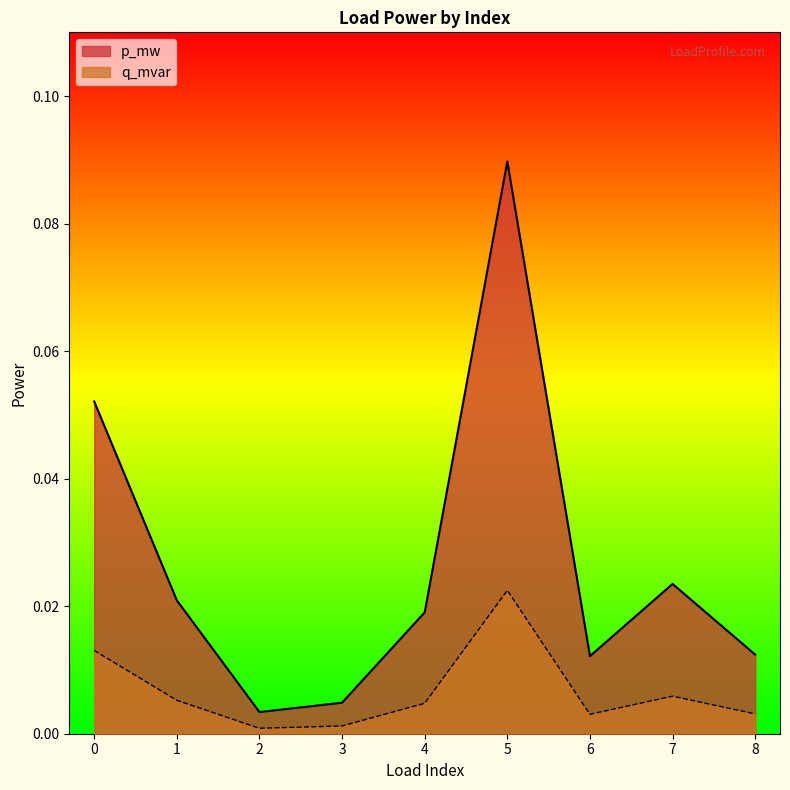

How many interior local valleys does the p_mw series have?

2